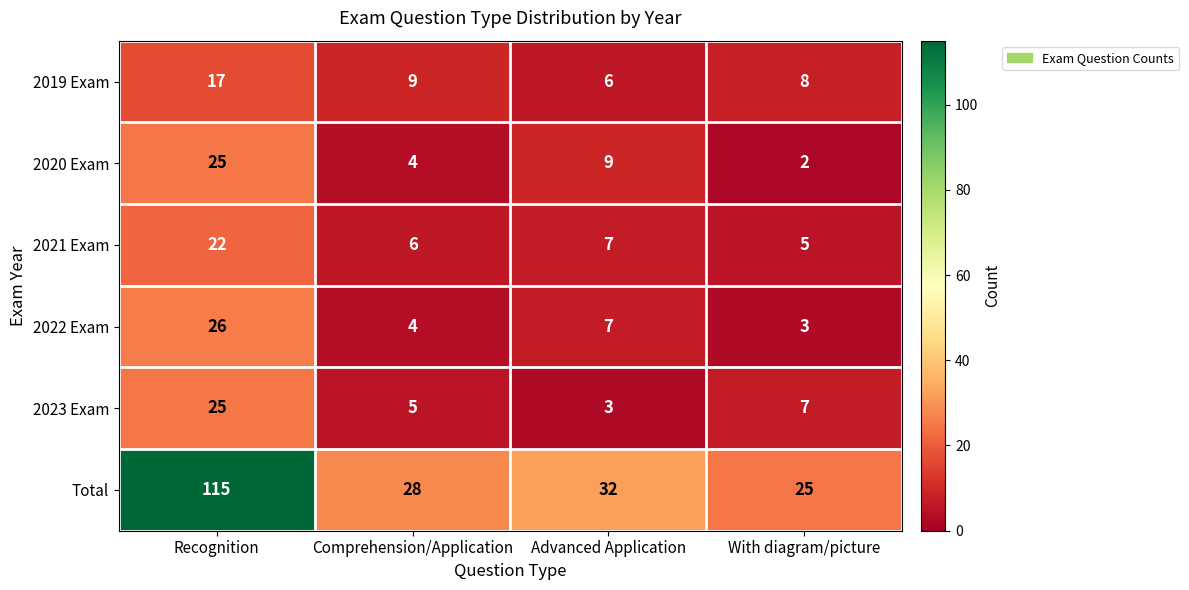

What is the spread (max minus min) of values at Comprehension/Application?

24